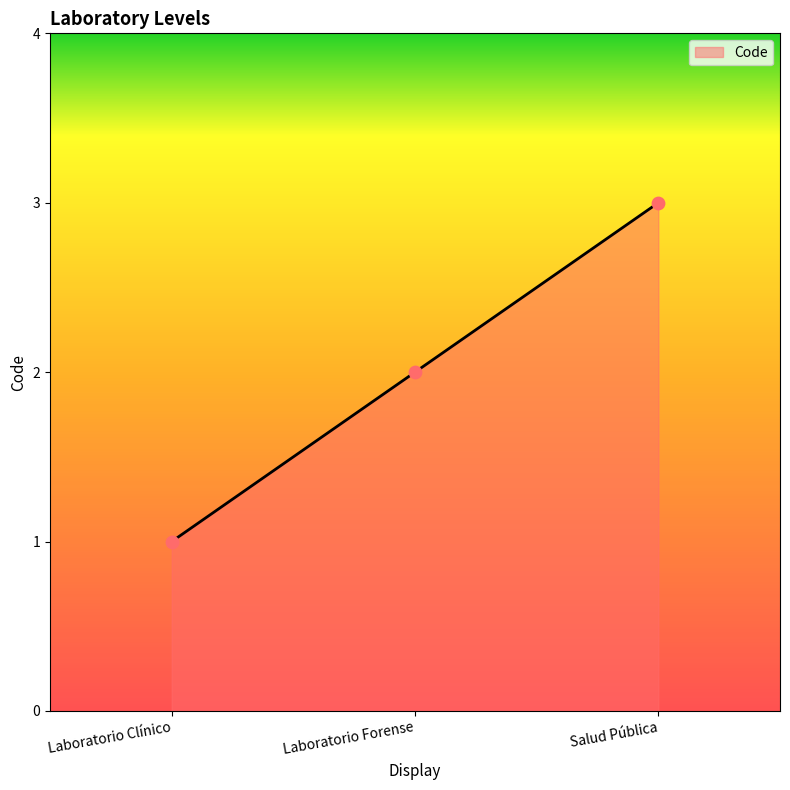

What is the change in value from Laboratorio Forense to Salud Pública?

+1